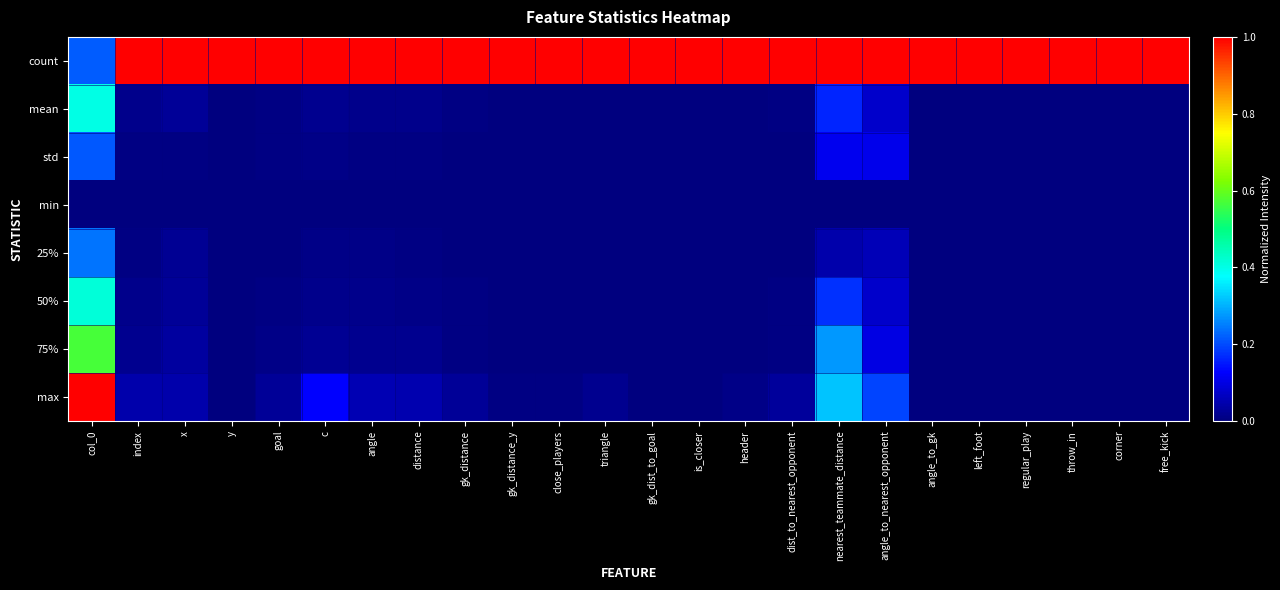

What is the total value across all series at left_foot?

1.0